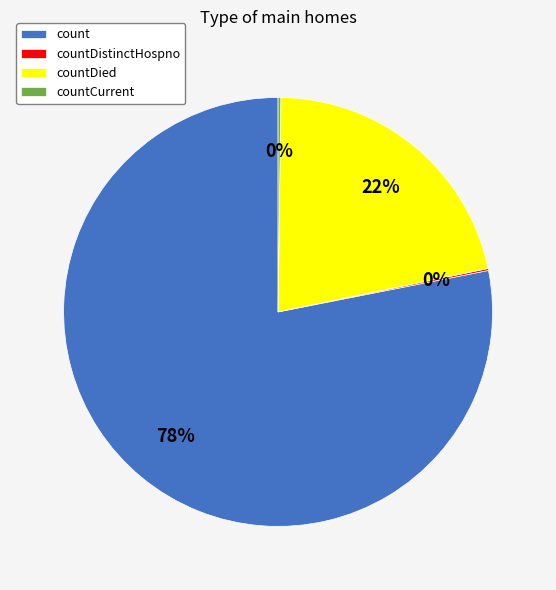

Is it true that countDied is 7% of the pie?

False